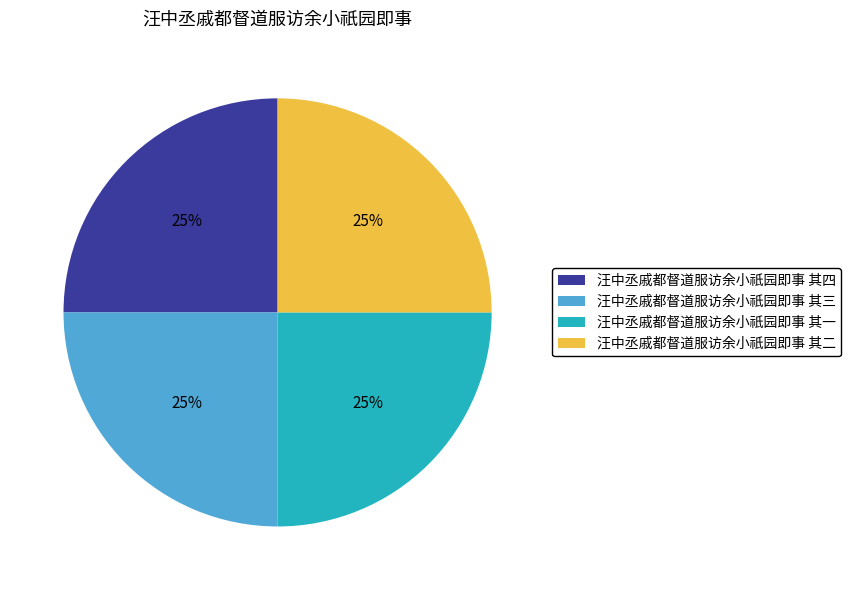

Count the number of slices in the pie.

4